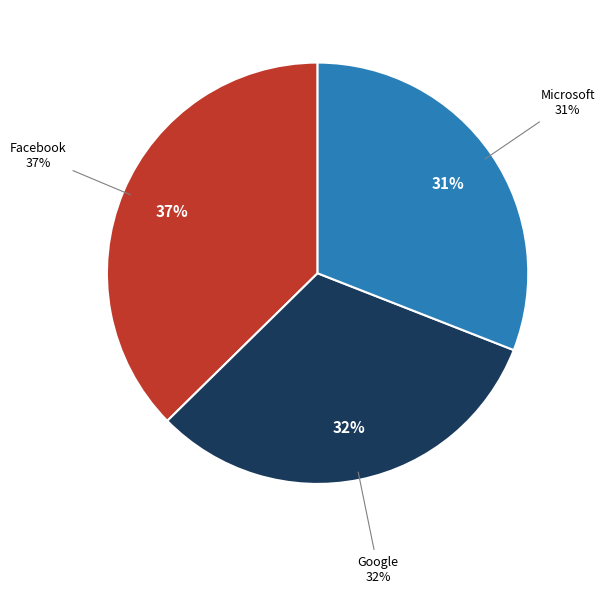

Is Google the majority of the pie?

No